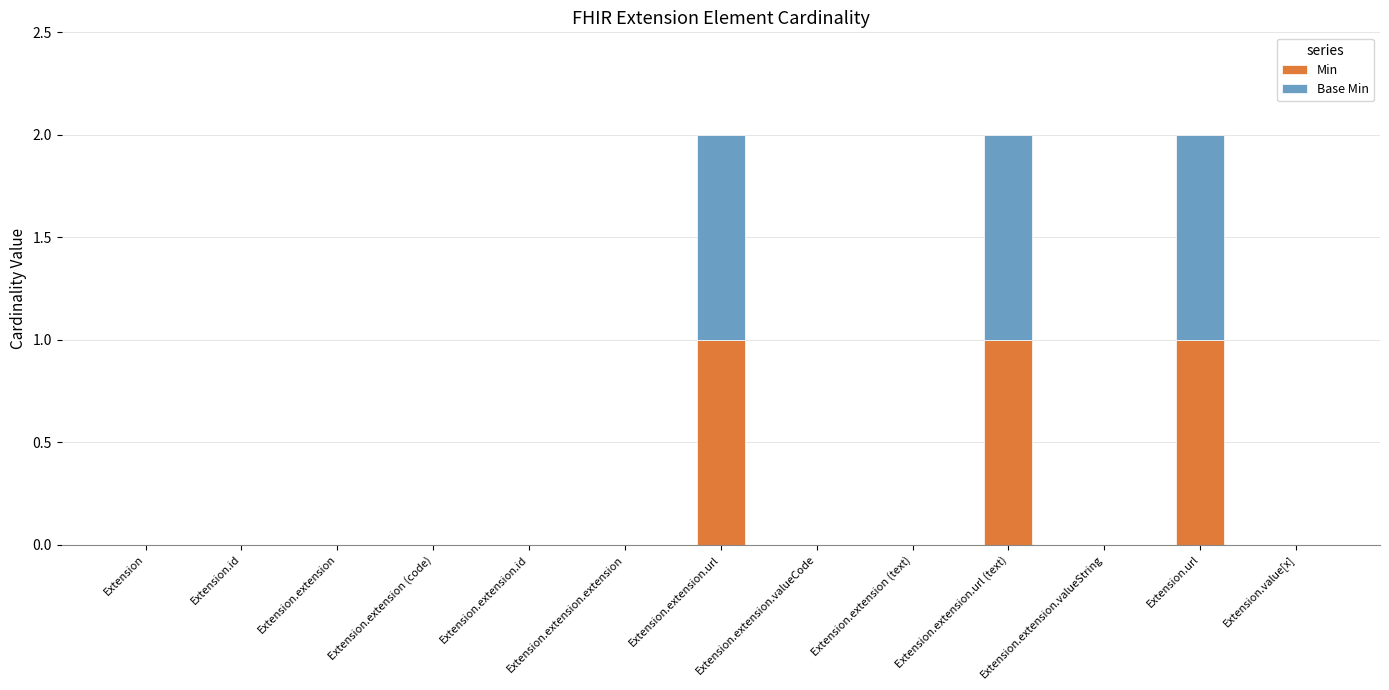

Are the bars horizontal?

No